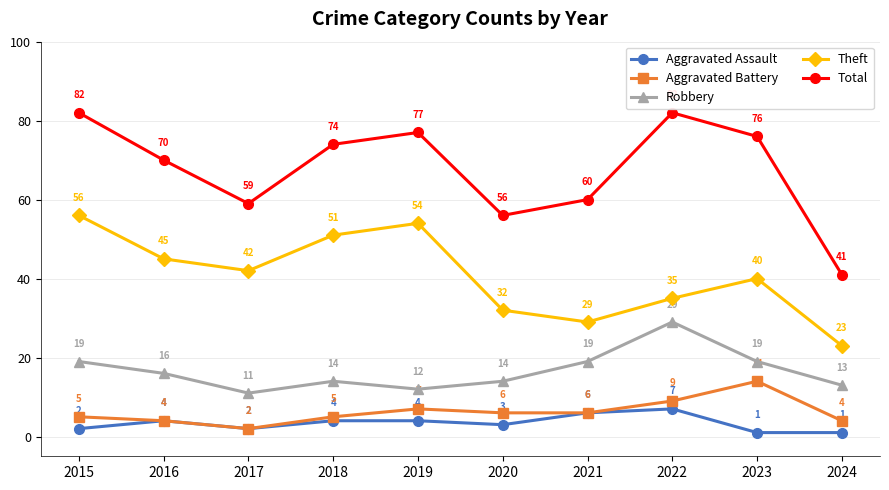

What is the sum of all Theft values?

407